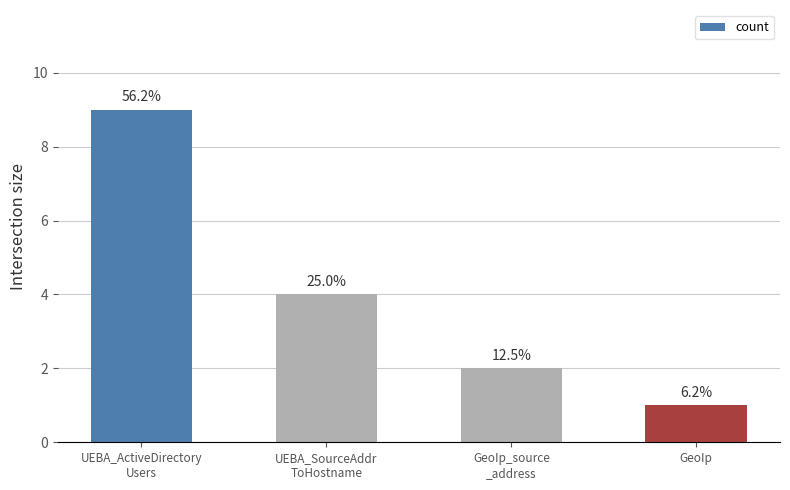

Reading right to left, transcribe all the data shown in this chart.

GeoIp=1	GeoIp_source
_address=2	UEBA_SourceAddr
ToHostname=4	UEBA_ActiveDirectory
Users=9